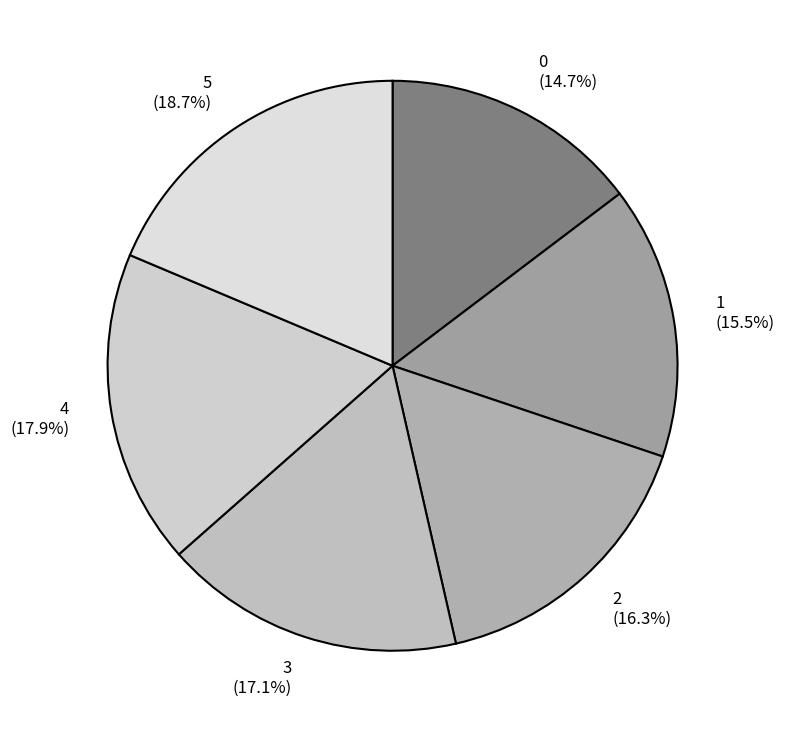

Count the number of slices in the pie.

6